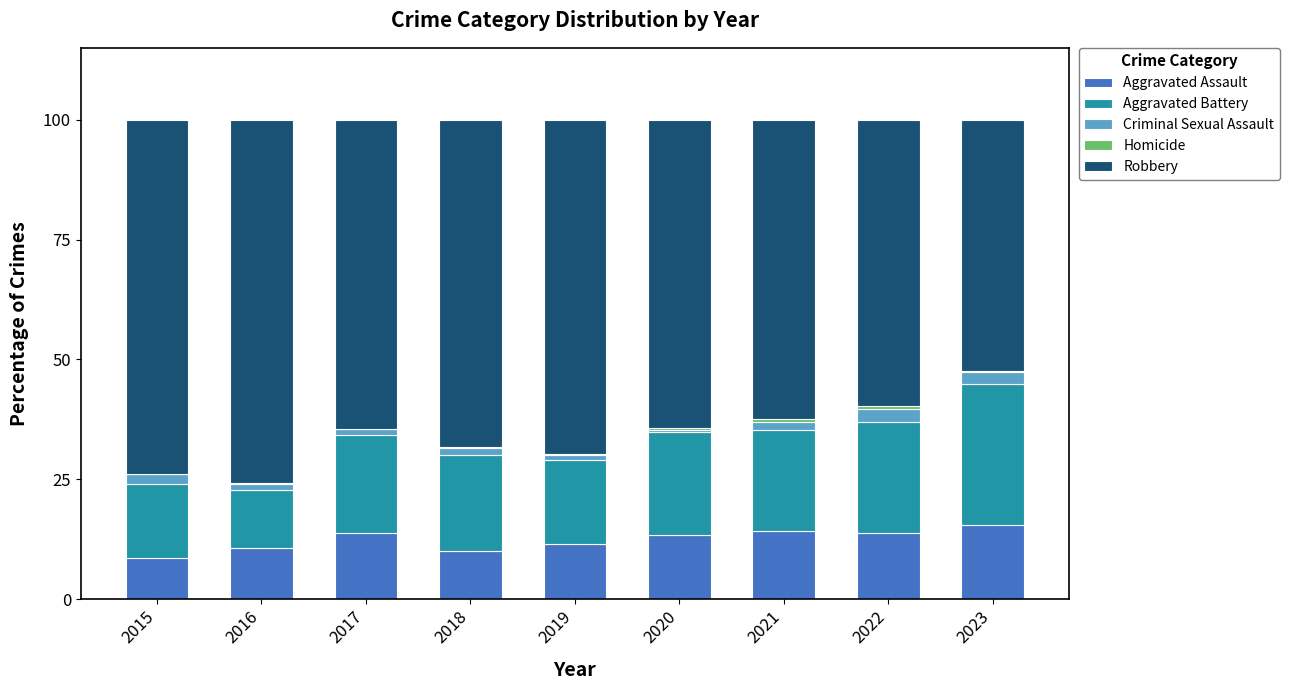

How many data points in Aggravated Assault are above 13?

5